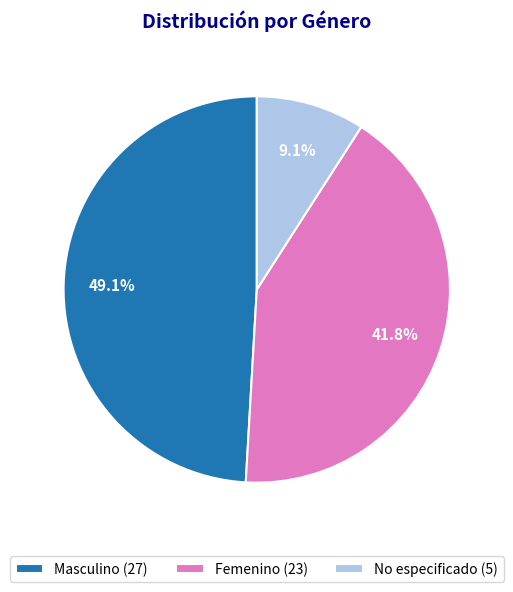

Is No especificado (5) the majority of the pie?

No